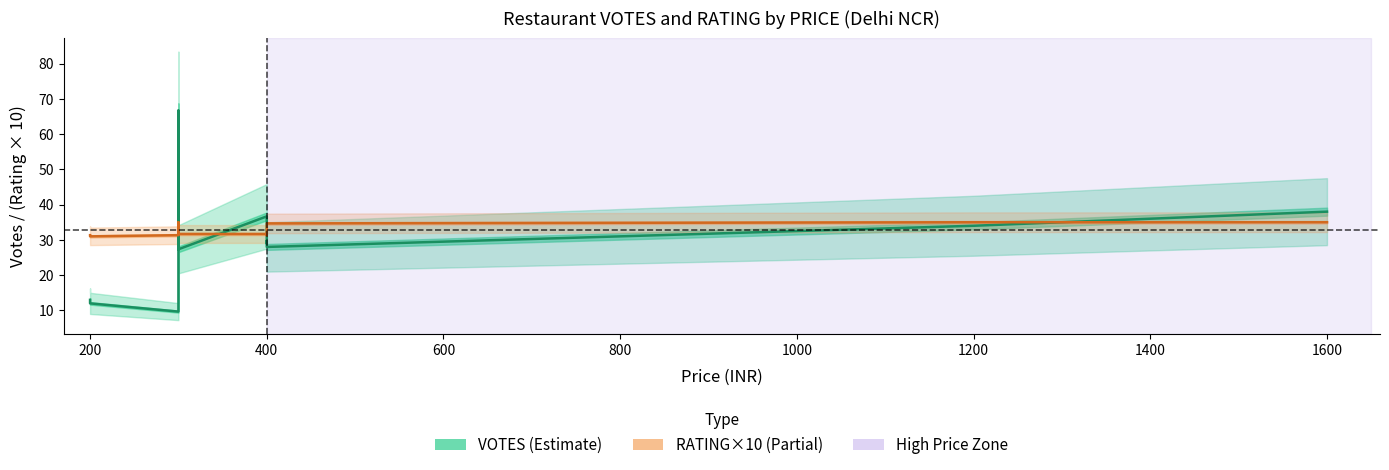

Reading left to right, what are all the values shown in this chart?

VOTES: 13.0	12.0	9.7	26.7	51.0	66.7	51.7	37.7	27.3	36.7	29.0	29.7	28.0	34.0	38.0
RATING × 10: 31.3	31.0	31.3	34.3	35.0	35.0	33.7	34.0	31.7	31.7	31.3	34.0	34.7	35.0	35.0